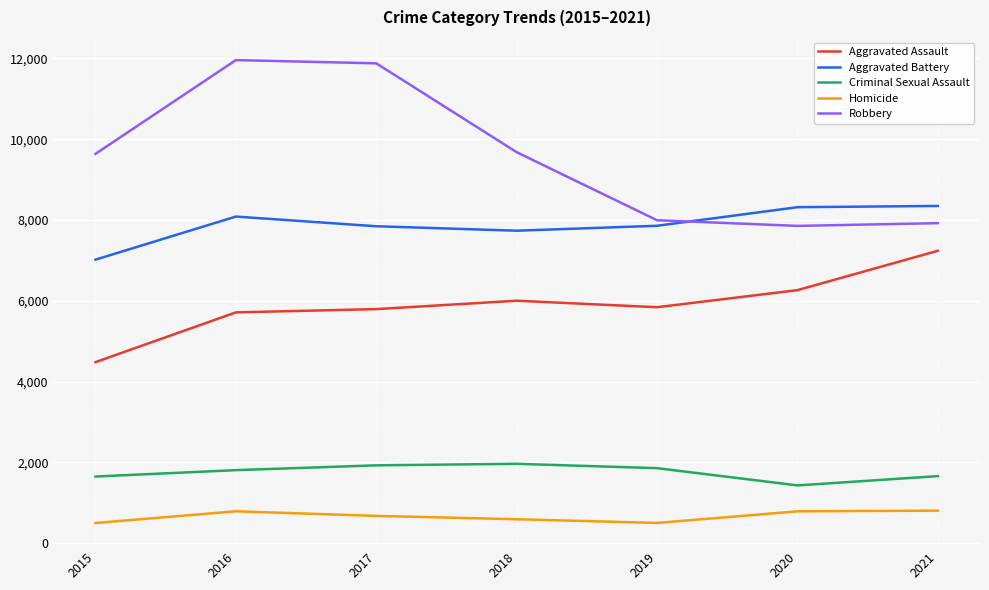

How many intersections are there between Aggravated Battery and Robbery?

1